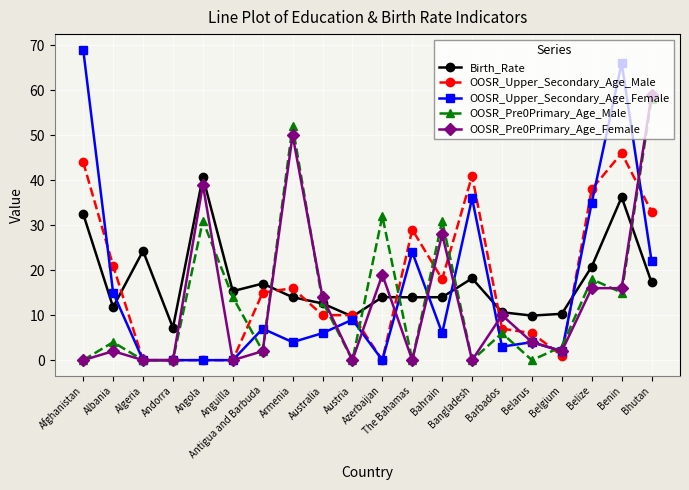

What are all the series names shown in the legend?

Birth_Rate, OOSR_Upper_Secondary_Age_Male, OOSR_Upper_Secondary_Age_Female, OOSR_Pre0Primary_Age_Male, OOSR_Pre0Primary_Age_Female